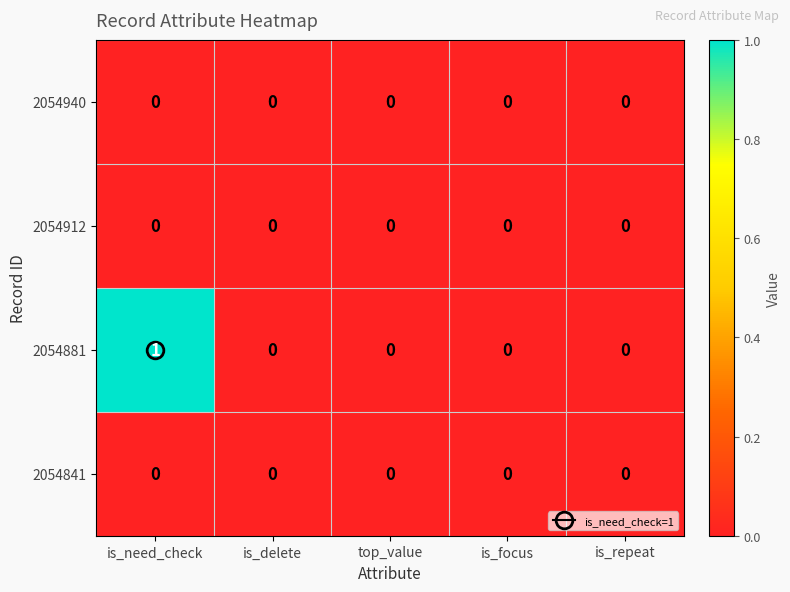

Which series has the largest total across all categories?

2054881